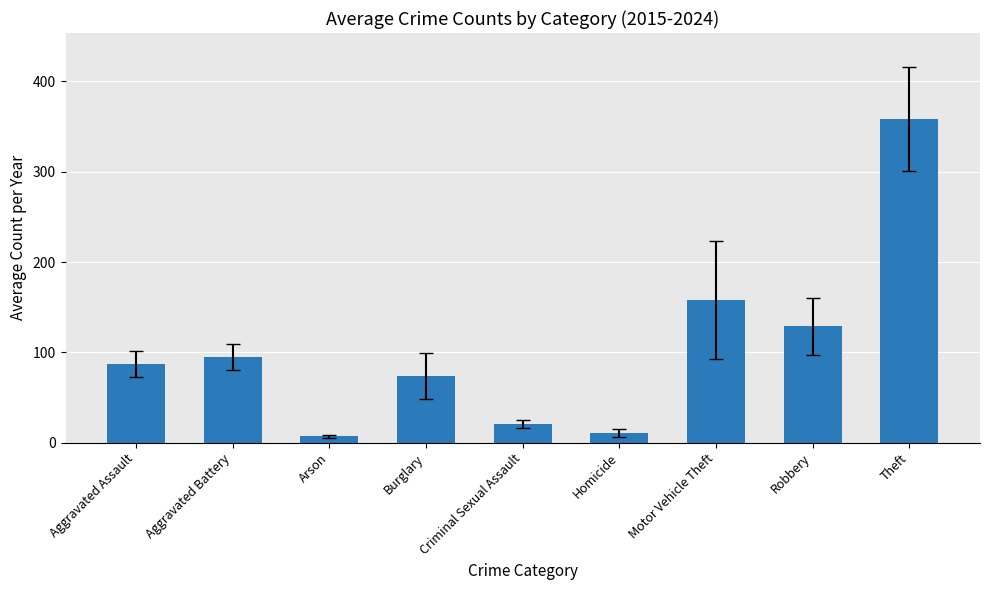

At which label is the value closest to 182?

Motor Vehicle Theft